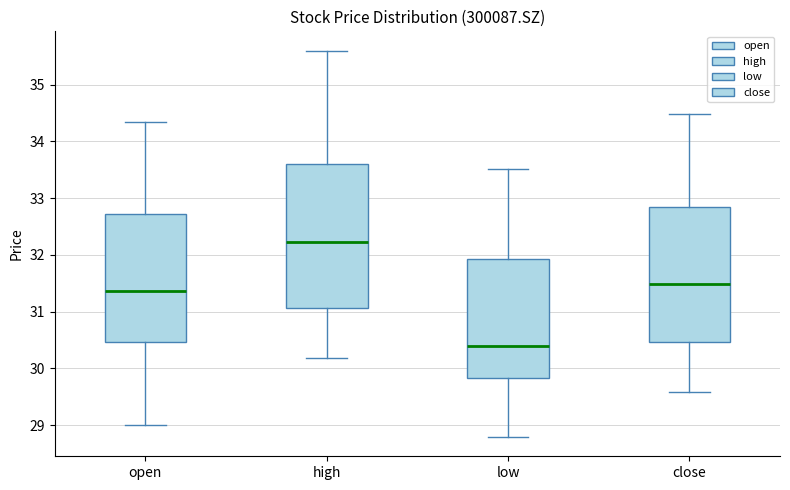

Reading left to right, transcribe this box plot: for each box, give where its median line is, the range the box spans, and where its two whiskers end, as read against the y-axis. The values are not printed on the chart, so give them approximately, as read against the axis.

open: median 31.4, box 30.5 to 32.7, whiskers 29.0 to 34.4
high: median 32.2, box 31.1 to 33.6, whiskers 30.2 to 35.6
low: median 30.4, box 29.8 to 31.9, whiskers 28.8 to 33.5
close: median 31.5, box 30.5 to 32.9, whiskers 29.6 to 34.5